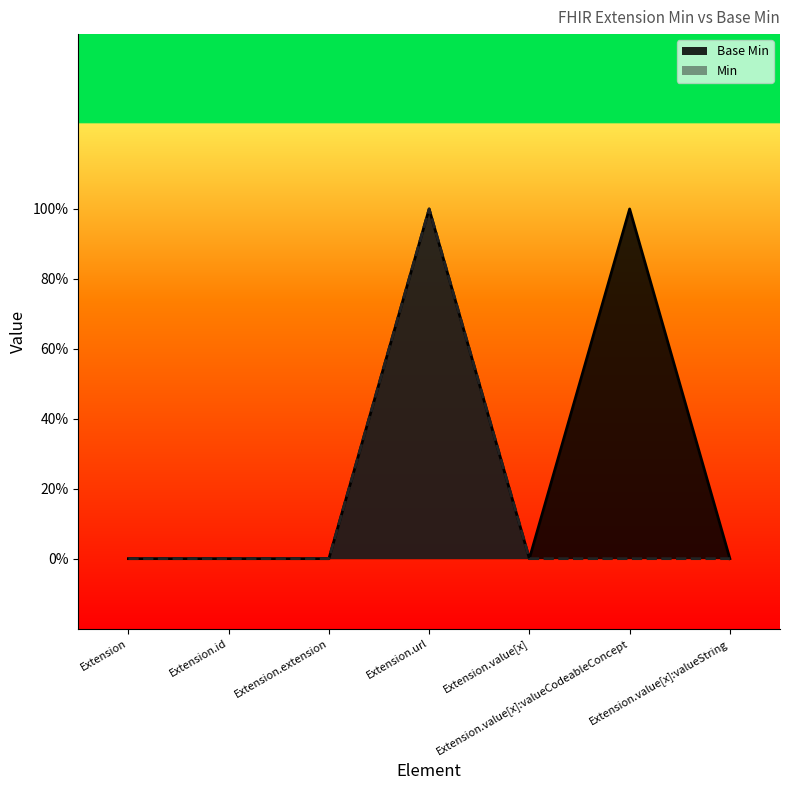

What are all the series names shown in the legend?

Base Min, Min